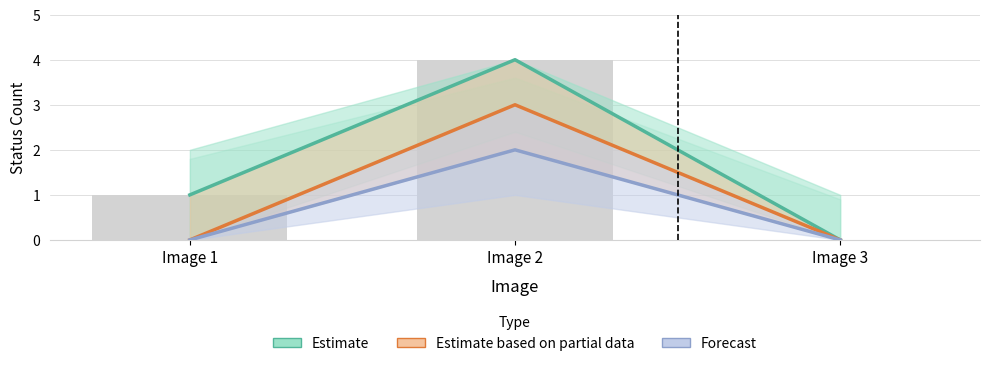

What are all the series names shown in the legend?

Estimate, Estimate based on partial data, Forecast